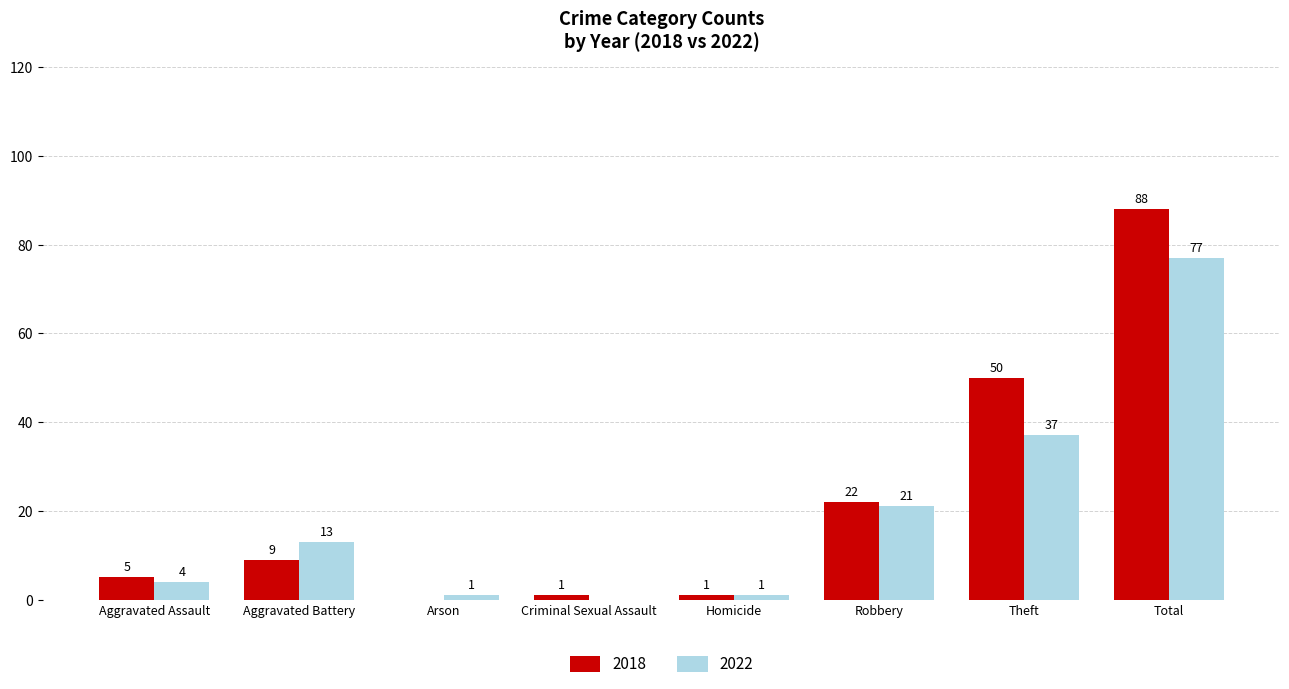

Is it true that 2018 equals 1 at Criminal Sexual Assault?

True